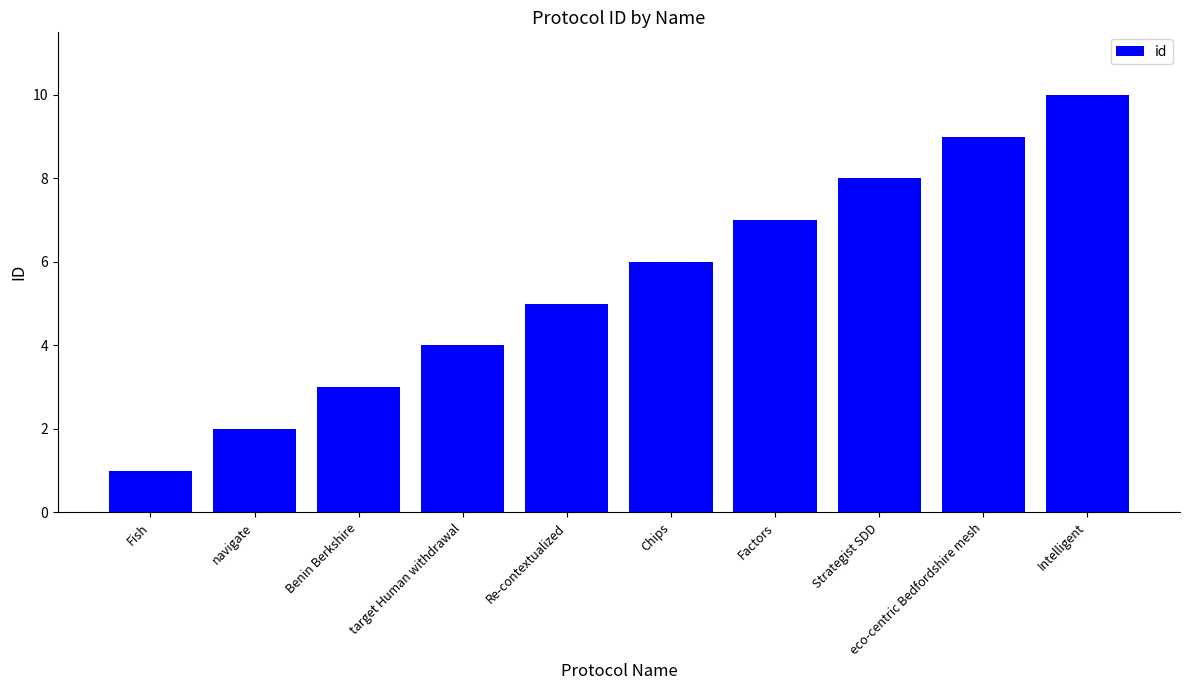

Does the chart contain stacked bars?

No